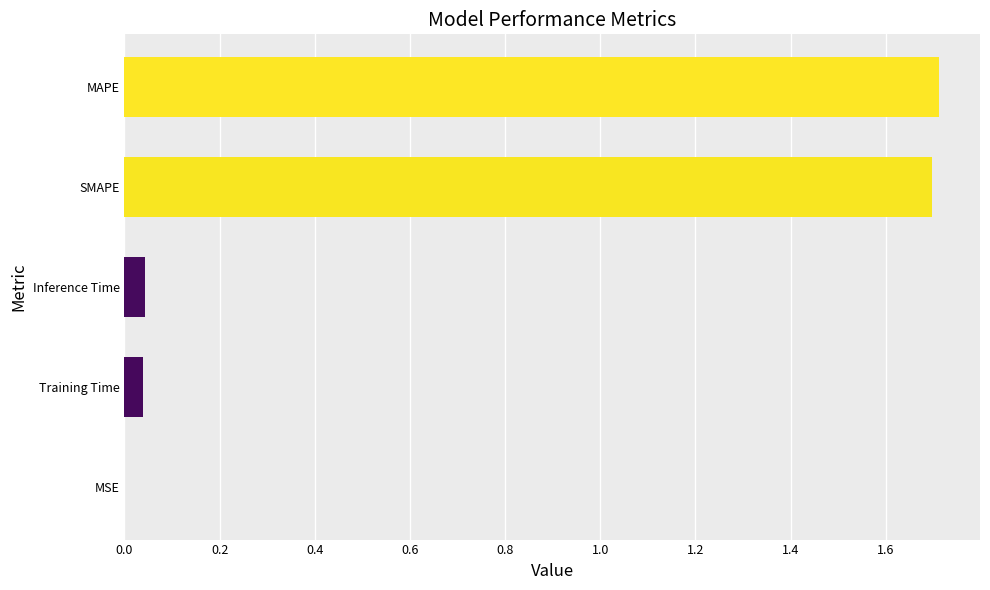

The chart shows a value of 0.0 at Inference Time. True or false?

True